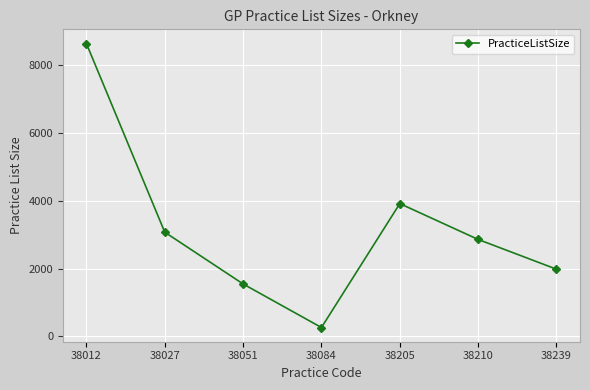

What is the difference between the maximum and minimum values?

8390